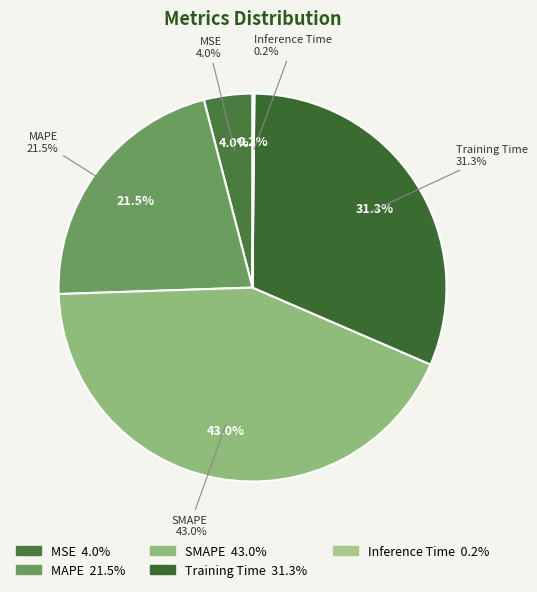

True or false: Training Time accounts for 31% of the total.

True